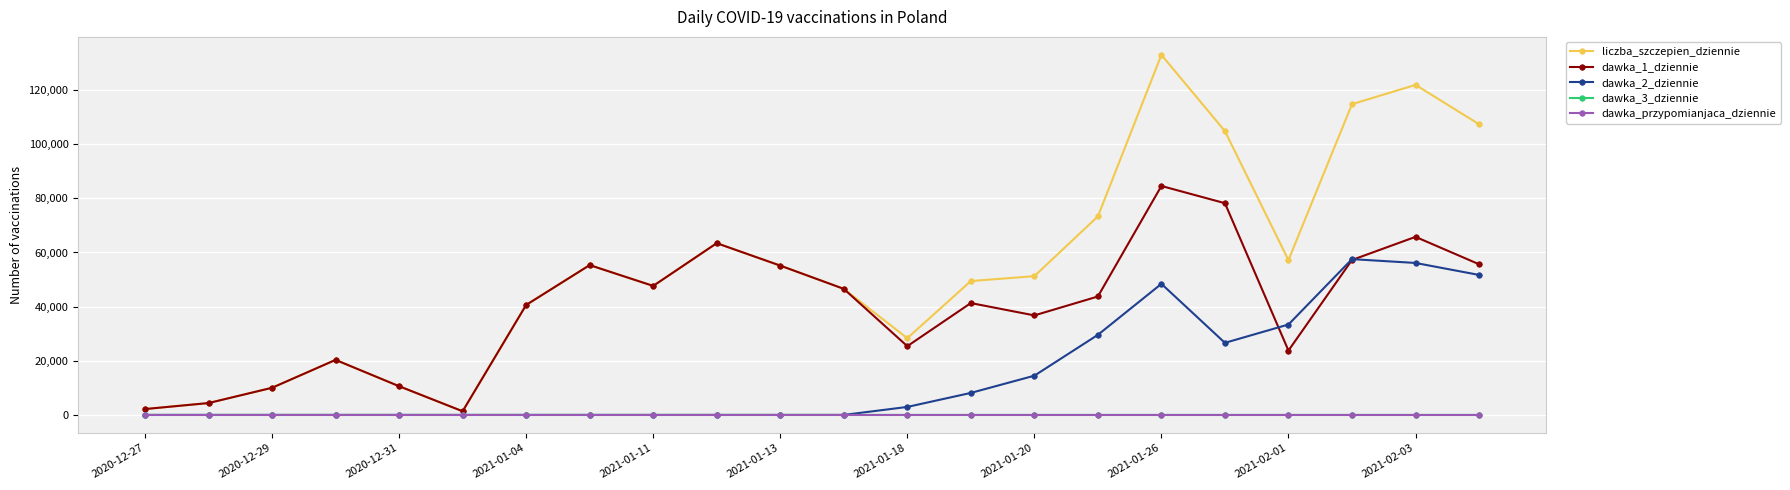

At how many categories does at least one series exceed 101042?

5